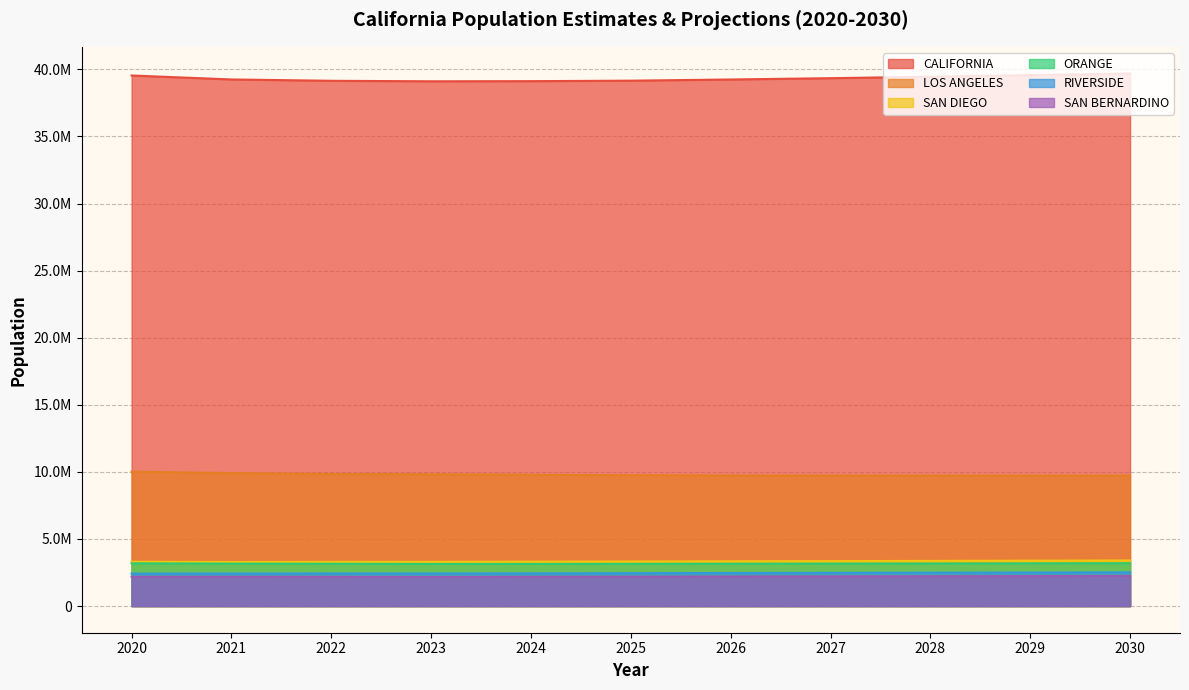

Rank the categories by CALIFORNIA value from lowest to highest.

2023, 2024, 2022, 2025, 2026, 2021, 2027, 2028, 2020, 2029, 2030